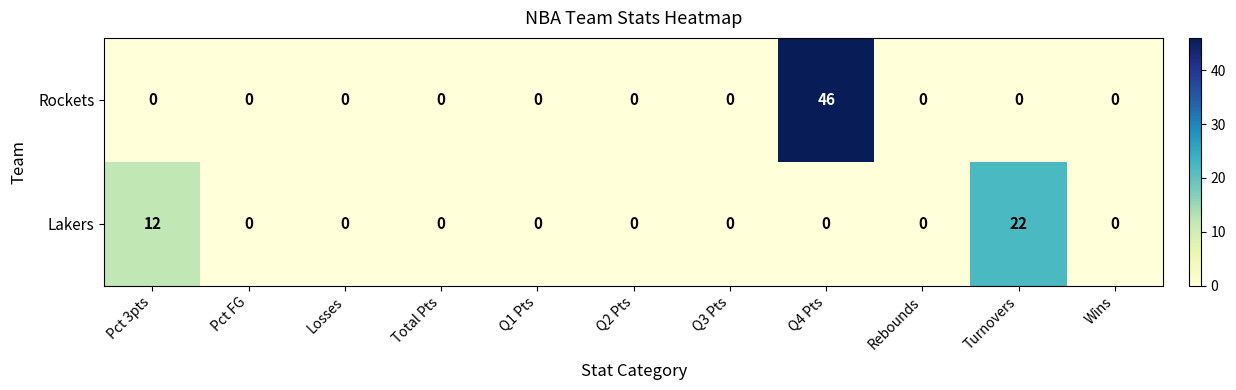

Which series has the largest total across all categories?

Rockets